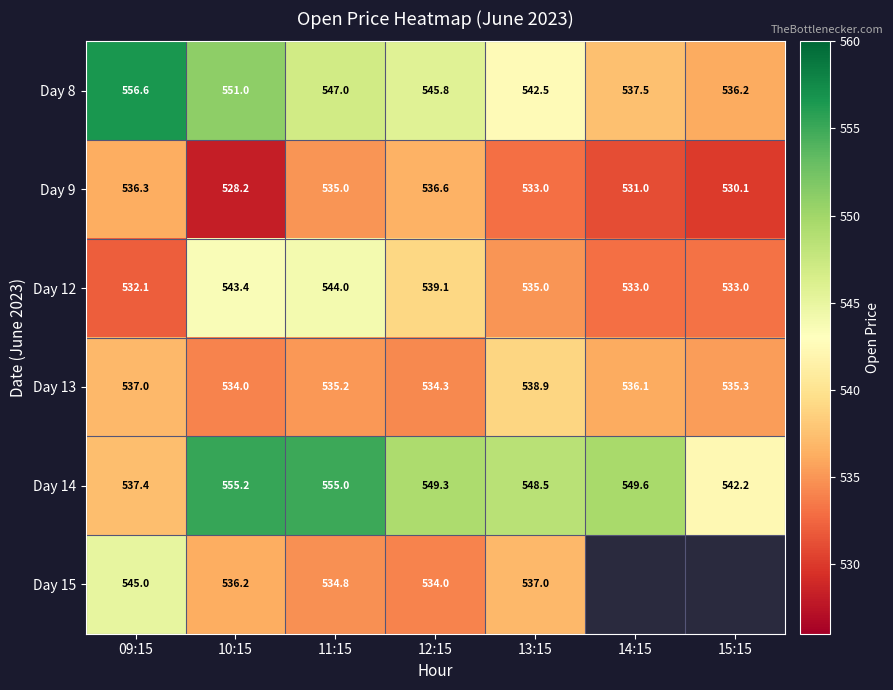

True or false: Day 9 has a value of 768.4 at 13:15.

False